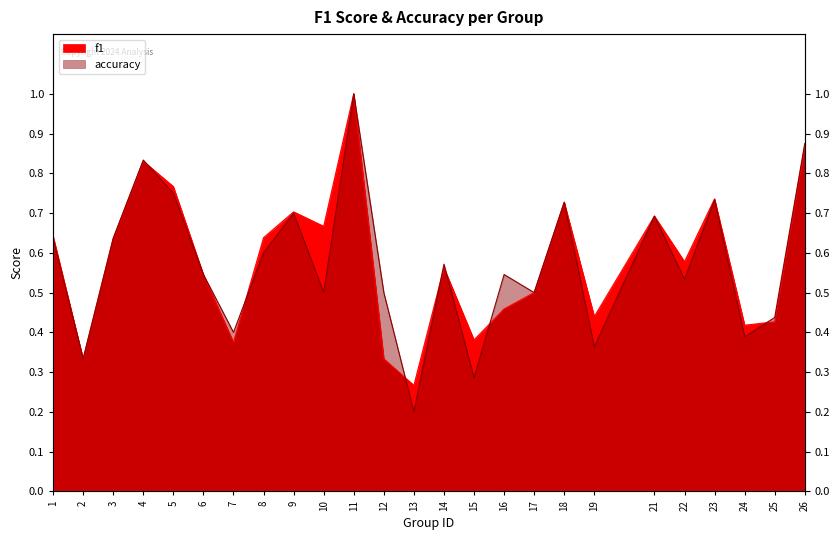

At which category is the sum across all series the highest?

11